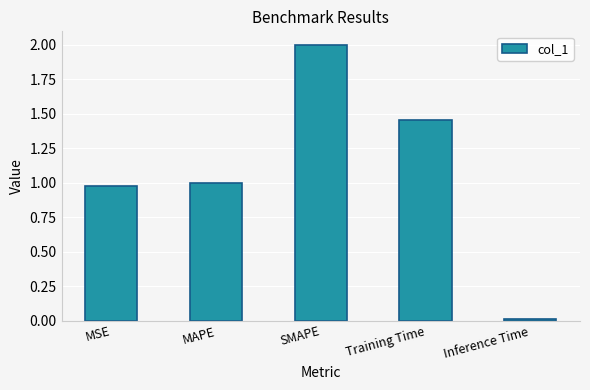

Which category has the lowest value across all series?

Inference Time